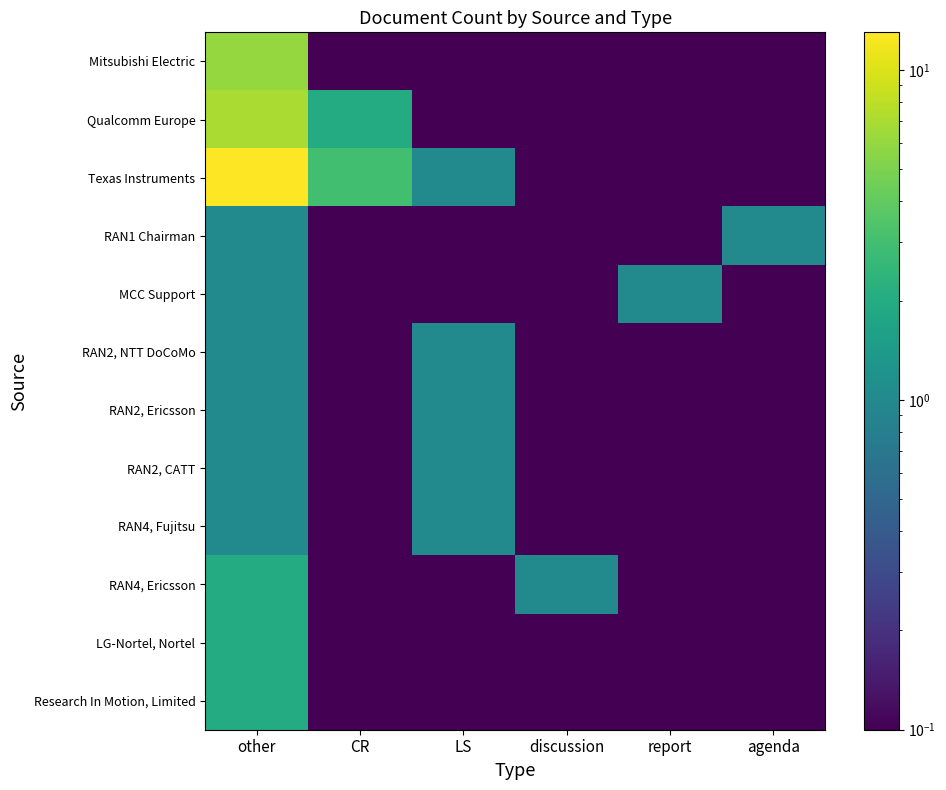

What is the total value across all series at CR?

6.0